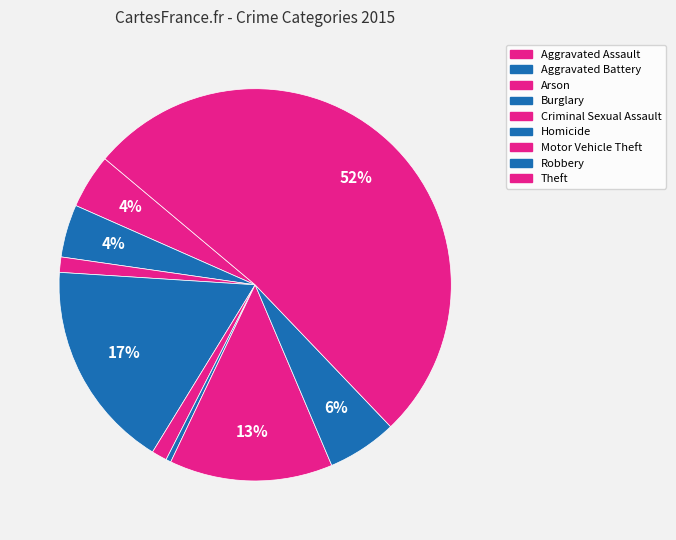

Which category has the biggest portion of the pie?

Theft